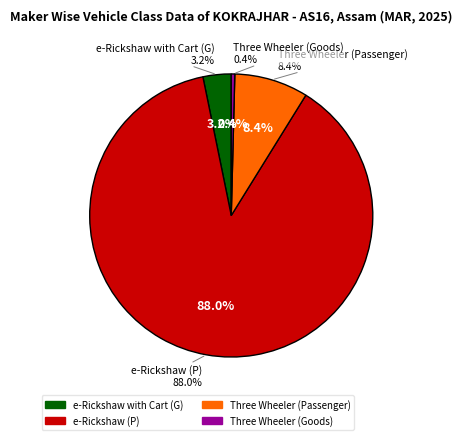

Which slice represents more than half of the pie?

e-Rickshaw (P)